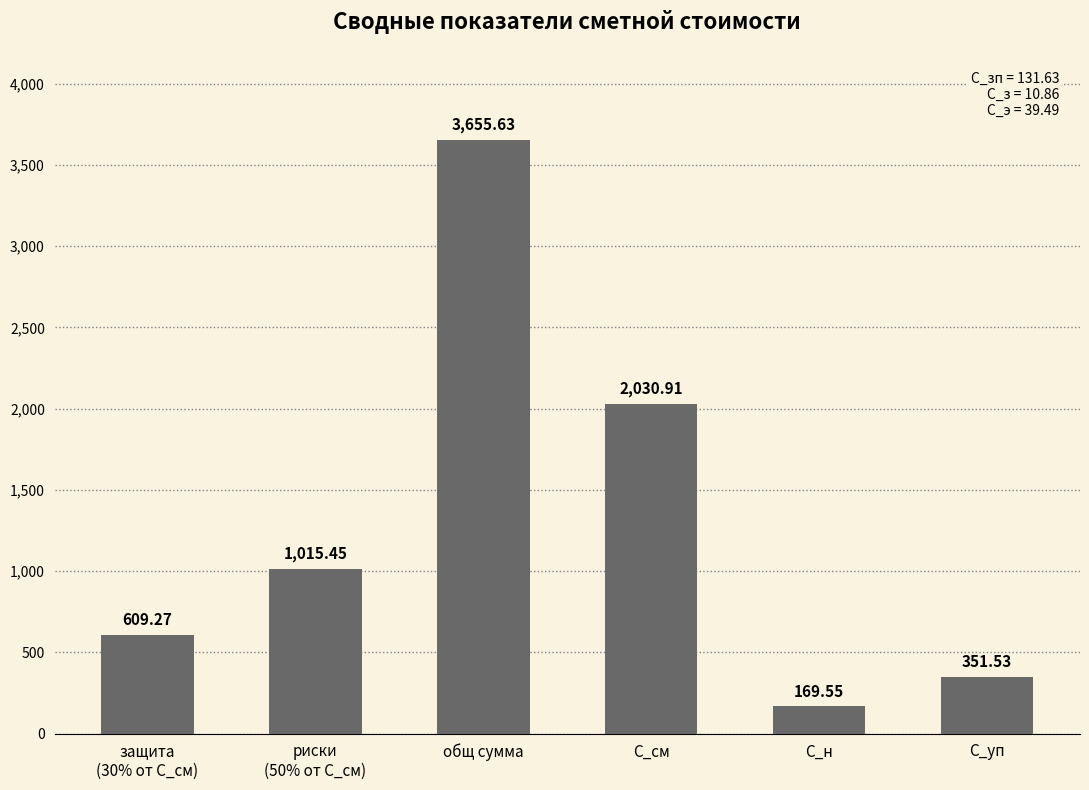

What is the average value?

1305.4